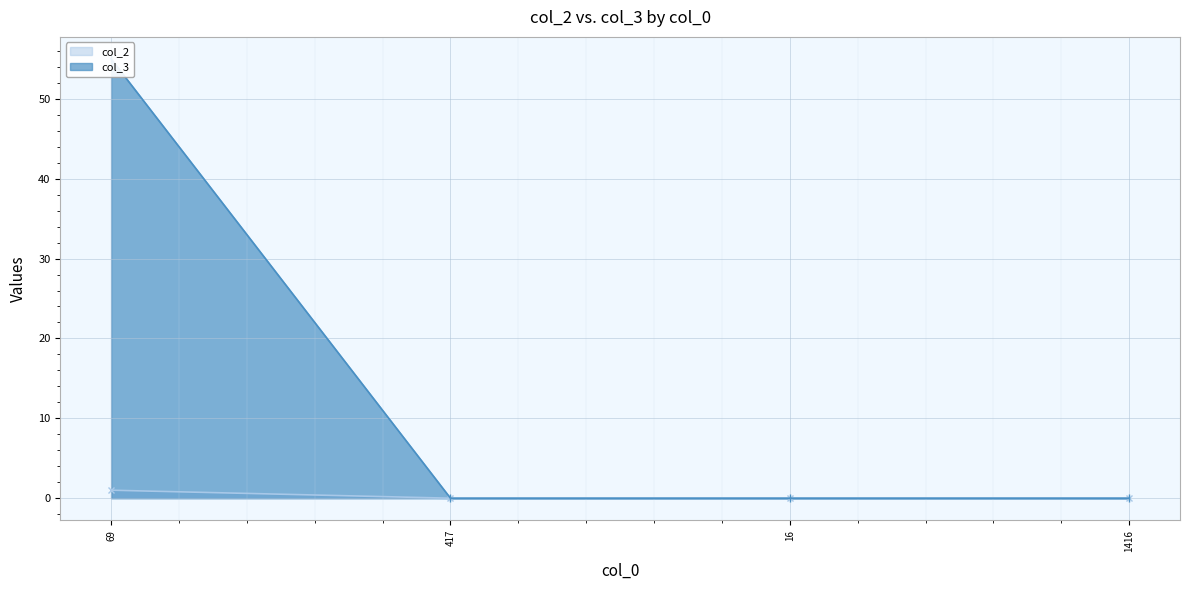

How many positive values does the col_2 series have?

1